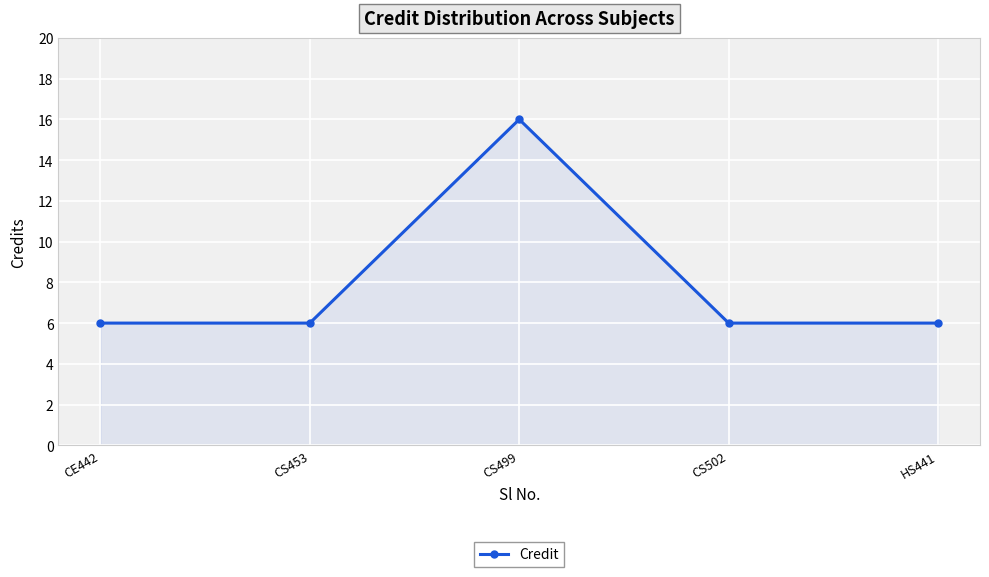

What is the minimum value shown in the chart?

6